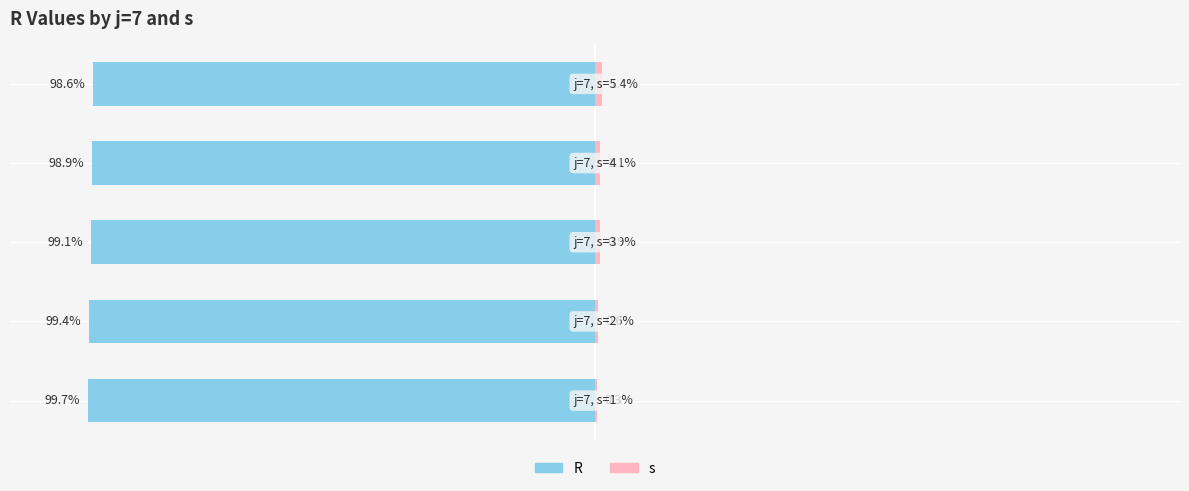

What are all the series names shown in the legend?

R, s